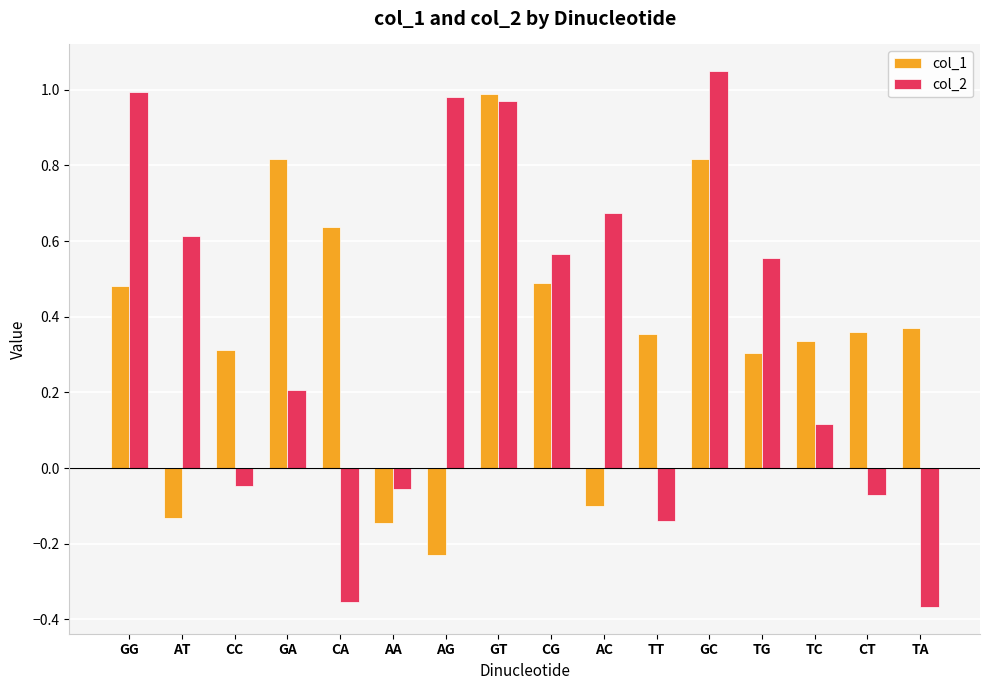

Which series has the widest spread of values?

col_2